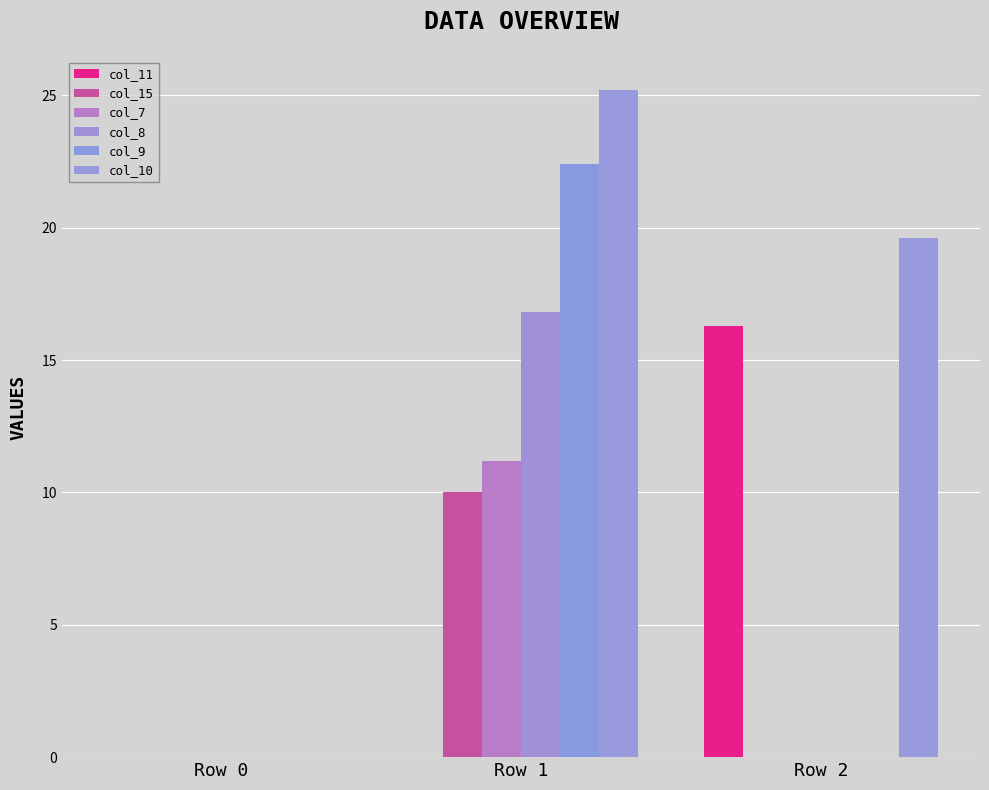

What is the difference between the maximum and second lowest values in the col_11 series?

16.3